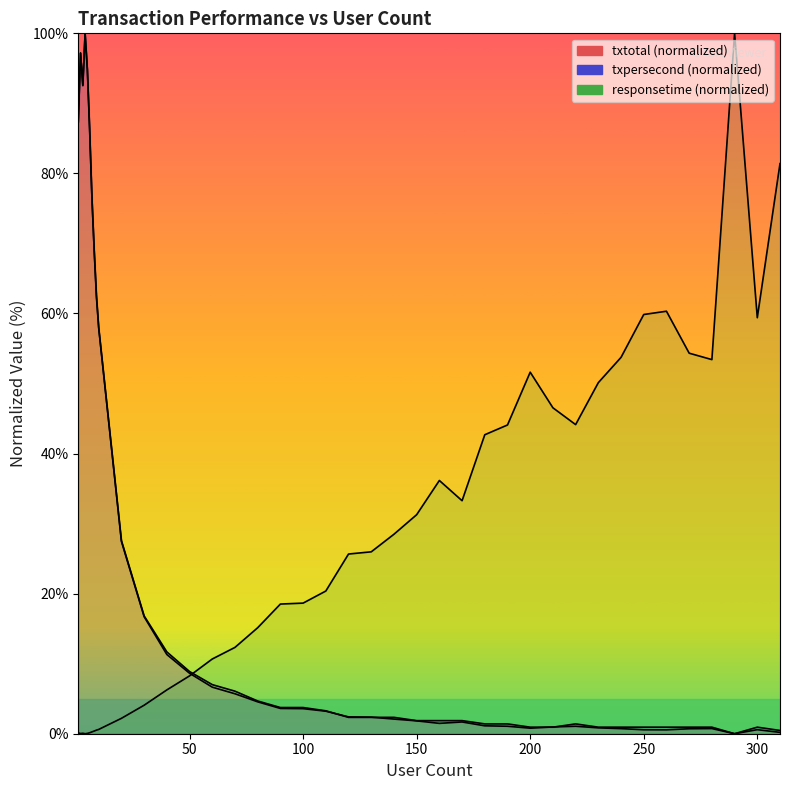

What is the average value of the txpersecond (normalized) series?

23.6